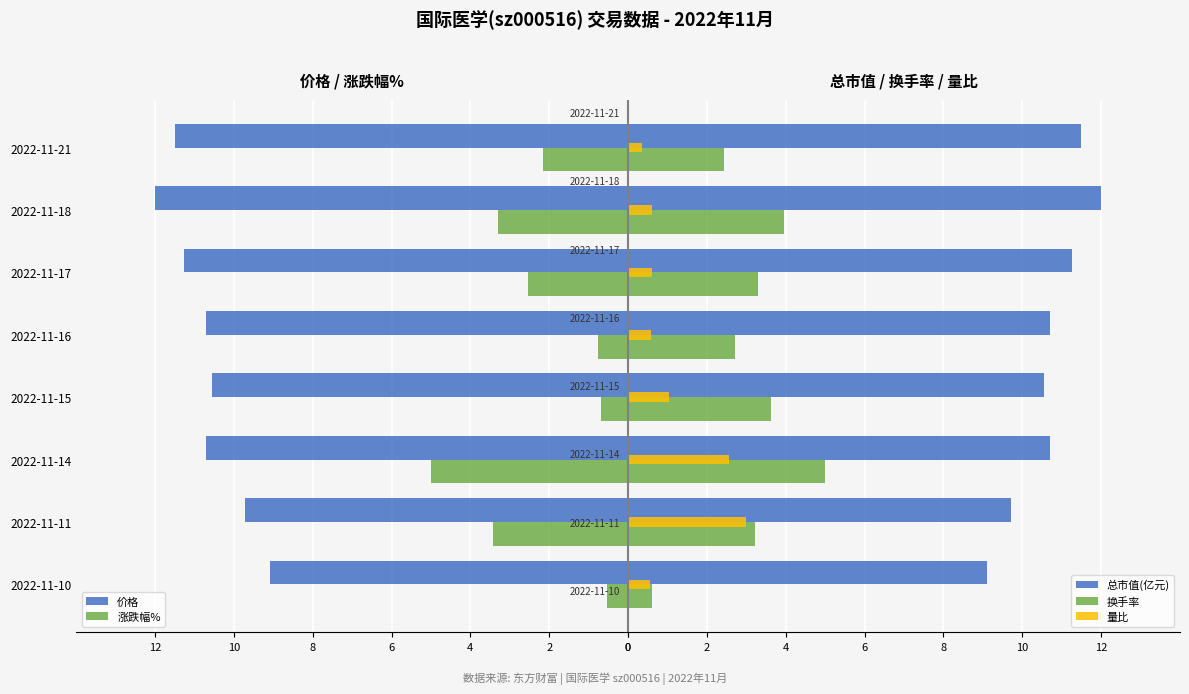

Rank the series by their maximum value, from highest to lowest.

总市值(亿元), 换手率, 量比, 涨跌幅%, 价格